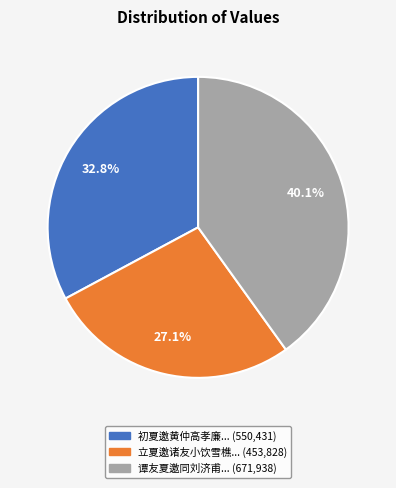

Does any single category account for the majority?

No